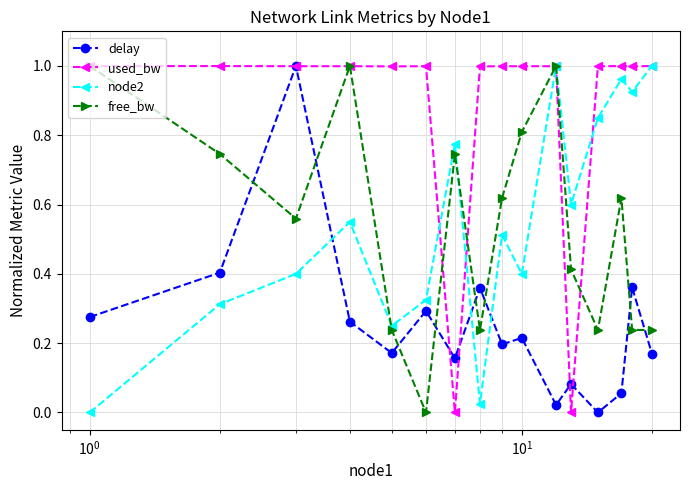

In free_bw, how many points are higher than both neighbors (excluding endpoints)?

4